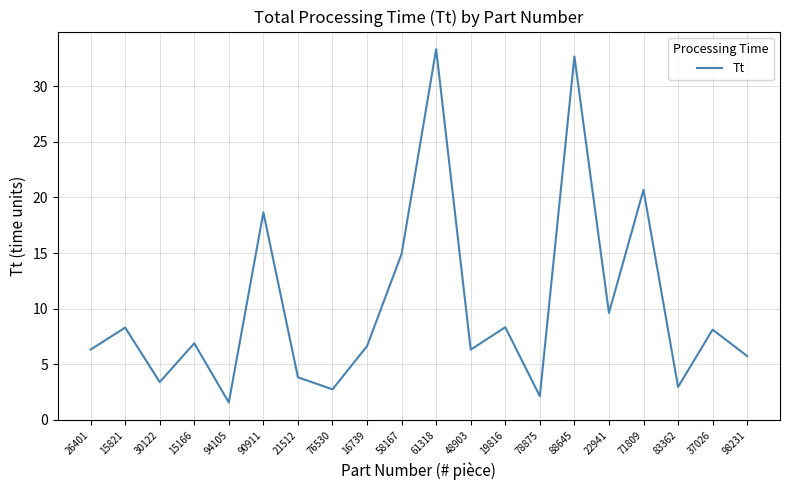

What position from the right is 90911?

15